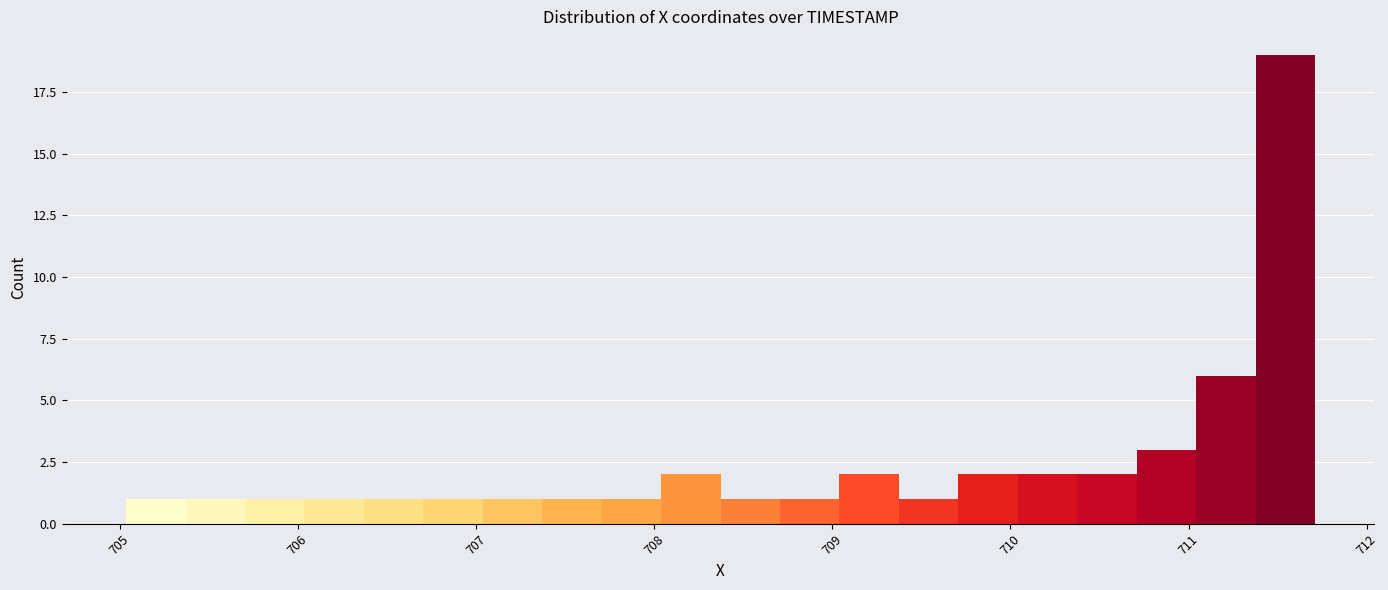

Around what value on the x-axis is the tallest bar? Give the approximate position of its centre, as read against the axis.

711.5